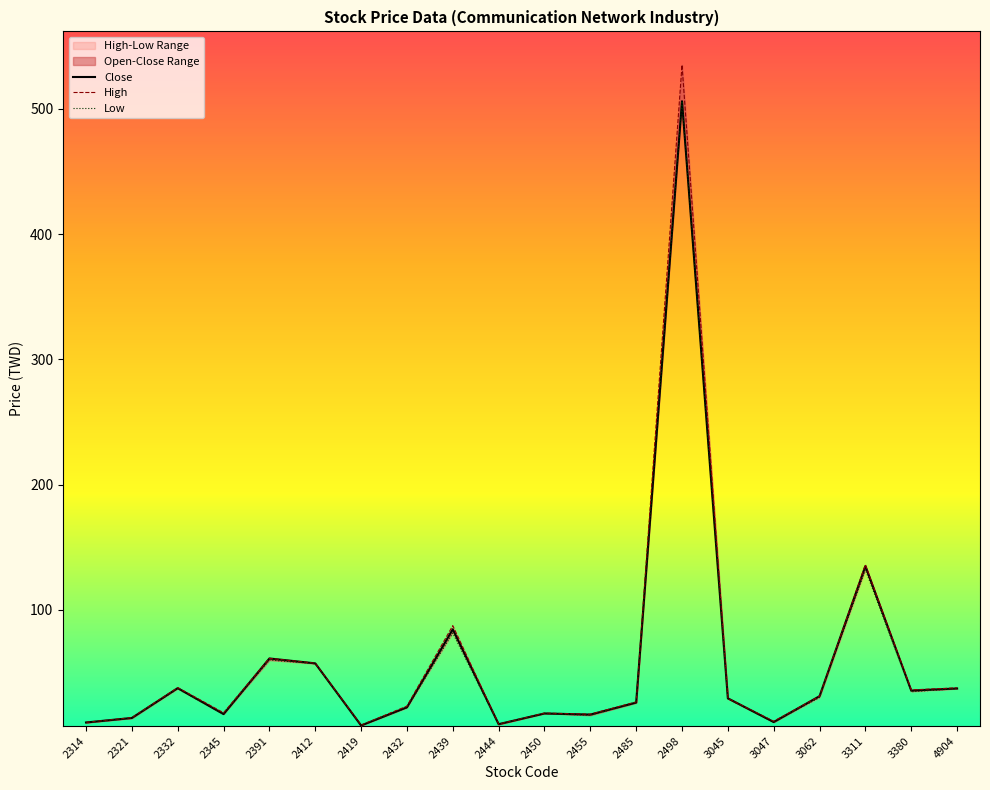

How many lines are shown in the chart?

3